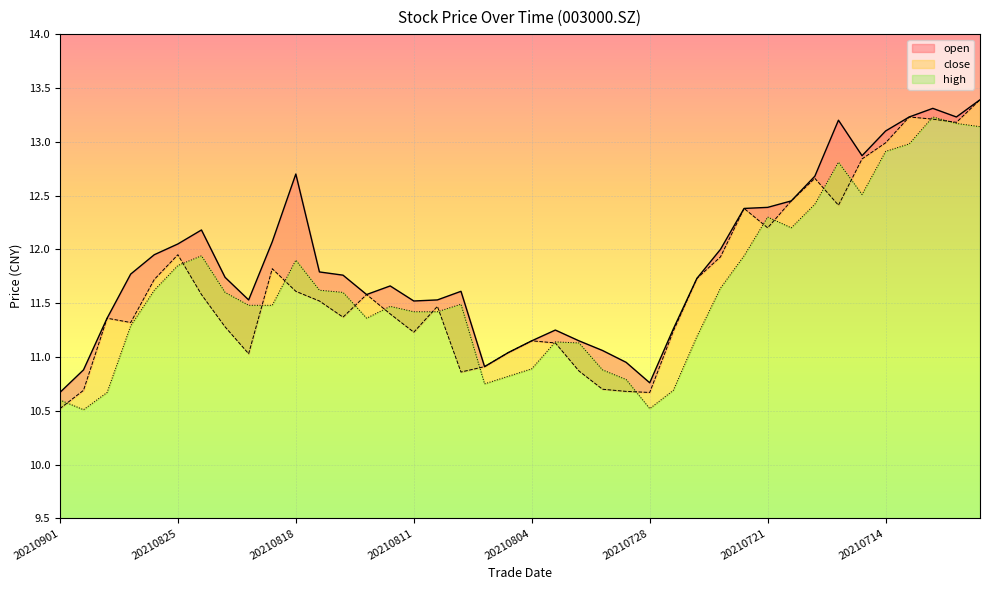

How many data points in close are less than 11?

10